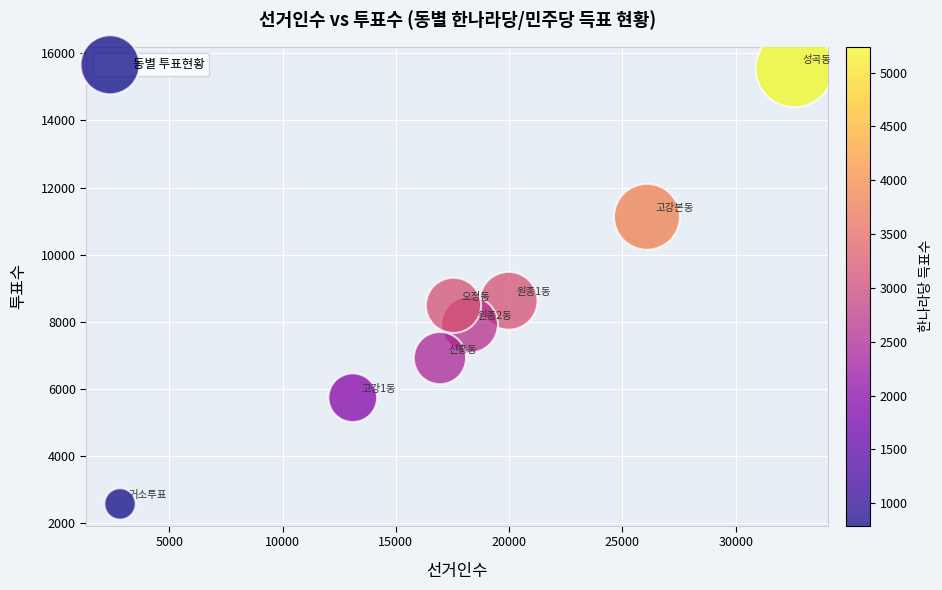

What is the average X value?

18414